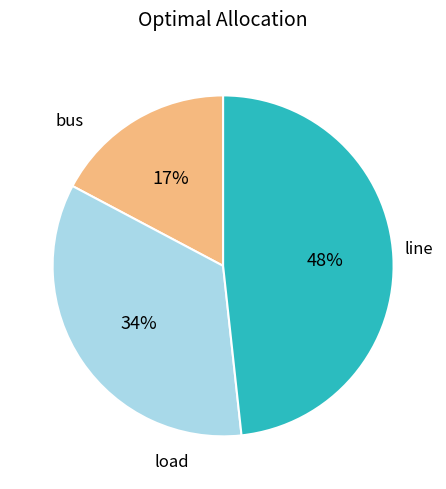

To the nearest percent, what is the difference between the largest and smallest slice percentages?

31%